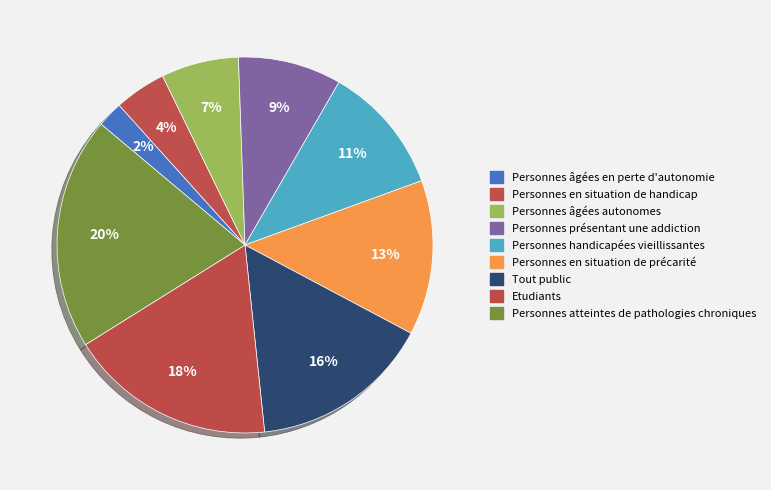

Count the number of slices in the pie.

9